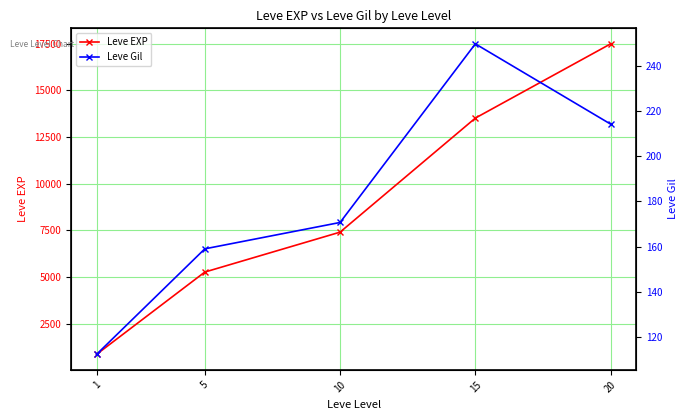

True or false: Leve Gil and Leve EXP cross at least once.

False